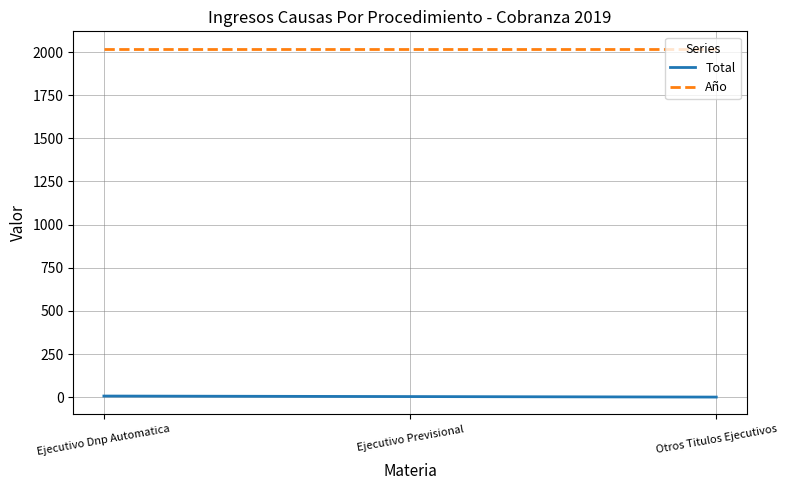

What is the minimum value for Total?

1